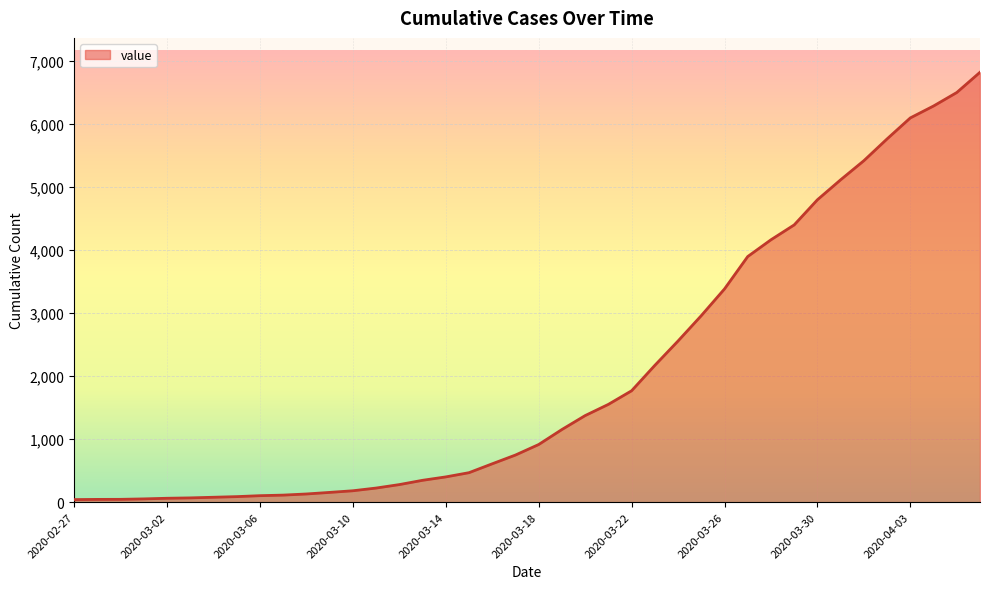

What is the difference between the maximum and minimum values?

6781